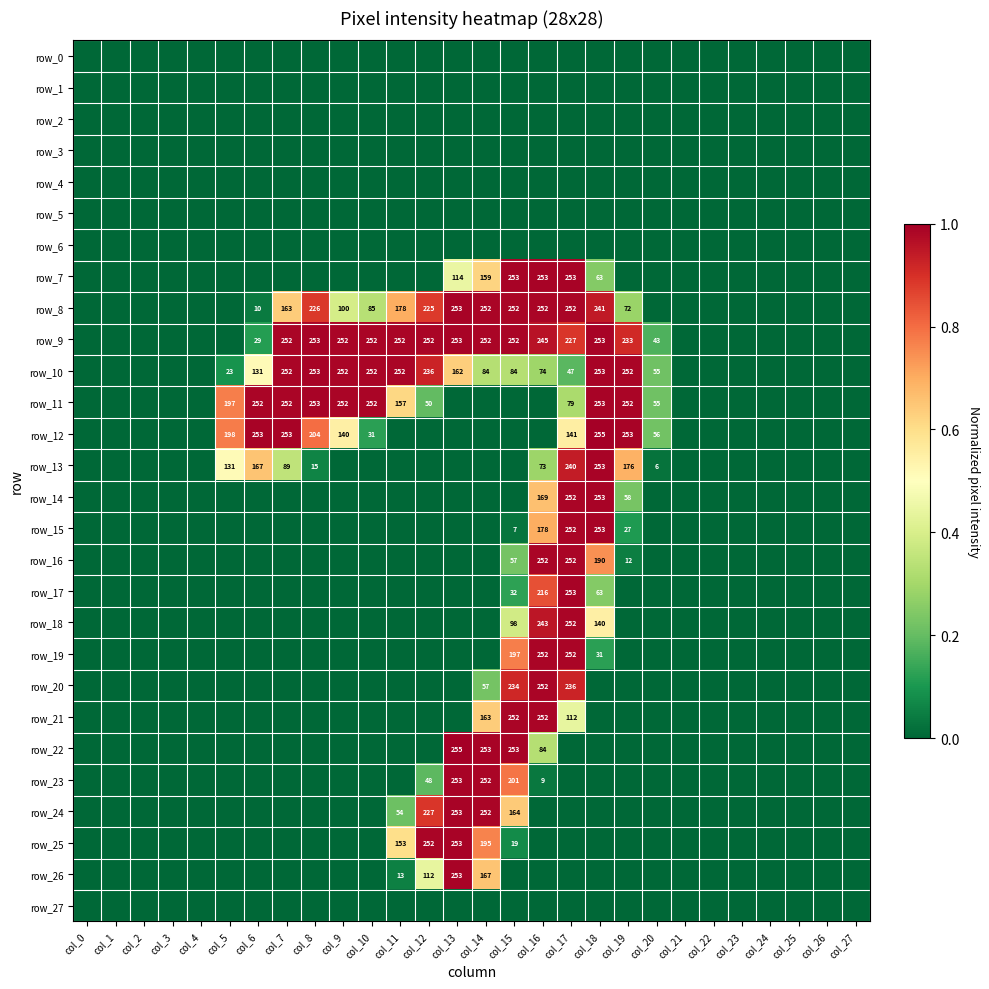

Reading left to right, list all the values displayed in this chart.

row_0: 0.0	0.0	0.0	0.0	0.0	0.0	0.0	0.0	0.0	0.0	0.0	0.0	0.0	0.0	0.0	0.0	0.0	0.0	0.0	0.0	0.0	0.0	0.0	0.0	0.0	0.0	0.0	0.0
row_1: 0.0	0.0	0.0	0.0	0.0	0.0	0.0	0.0	0.0	0.0	0.0	0.0	0.0	0.0	0.0	0.0	0.0	0.0	0.0	0.0	0.0	0.0	0.0	0.0	0.0	0.0	0.0	0.0
row_2: 0.0	0.0	0.0	0.0	0.0	0.0	0.0	0.0	0.0	0.0	0.0	0.0	0.0	0.0	0.0	0.0	0.0	0.0	0.0	0.0	0.0	0.0	0.0	0.0	0.0	0.0	0.0	0.0
row_3: 0.0	0.0	0.0	0.0	0.0	0.0	0.0	0.0	0.0	0.0	0.0	0.0	0.0	0.0	0.0	0.0	0.0	0.0	0.0	0.0	0.0	0.0	0.0	0.0	0.0	0.0	0.0	0.0
row_4: 0.0	0.0	0.0	0.0	0.0	0.0	0.0	0.0	0.0	0.0	0.0	0.0	0.0	0.0	0.0	0.0	0.0	0.0	0.0	0.0	0.0	0.0	0.0	0.0	0.0	0.0	0.0	0.0
row_5: 0.0	0.0	0.0	0.0	0.0	0.0	0.0	0.0	0.0	0.0	0.0	0.0	0.0	0.0	0.0	0.0	0.0	0.0	0.0	0.0	0.0	0.0	0.0	0.0	0.0	0.0	0.0	0.0
row_6: 0.0	0.0	0.0	0.0	0.0	0.0	0.0	0.0	0.0	0.0	0.0	0.0	0.0	0.0	0.0	0.0	0.0	0.0	0.0	0.0	0.0	0.0	0.0	0.0	0.0	0.0	0.0	0.0
row_7: 0.0	0.0	0.0	0.0	0.0	0.0	0.0	0.0	0.0	0.0	0.0	0.0	0.0	0.4	0.6	1.0	1.0	1.0	0.2	0.0	0.0	0.0	0.0	0.0	0.0	0.0	0.0	0.0
row_8: 0.0	0.0	0.0	0.0	0.0	0.0	0.0	0.6	0.9	0.4	0.3	0.7	0.9	1.0	1.0	1.0	1.0	1.0	0.9	0.3	0.0	0.0	0.0	0.0	0.0	0.0	0.0	0.0
row_9: 0.0	0.0	0.0	0.0	0.0	0.0	0.1	1.0	1.0	1.0	1.0	1.0	1.0	1.0	1.0	1.0	1.0	0.9	1.0	0.9	0.2	0.0	0.0	0.0	0.0	0.0	0.0	0.0
row_10: 0.0	0.0	0.0	0.0	0.0	0.1	0.5	1.0	1.0	1.0	1.0	1.0	0.9	0.6	0.3	0.3	0.3	0.2	1.0	1.0	0.2	0.0	0.0	0.0	0.0	0.0	0.0	0.0
row_11: 0.0	0.0	0.0	0.0	0.0	0.8	1.0	1.0	1.0	1.0	1.0	0.6	0.2	0.0	0.0	0.0	0.0	0.3	1.0	1.0	0.2	0.0	0.0	0.0	0.0	0.0	0.0	0.0
row_12: 0.0	0.0	0.0	0.0	0.0	0.8	1.0	1.0	0.8	0.5	0.1	0.0	0.0	0.0	0.0	0.0	0.0	0.6	1.0	1.0	0.2	0.0	0.0	0.0	0.0	0.0	0.0	0.0
row_13: 0.0	0.0	0.0	0.0	0.0	0.5	0.7	0.3	0.1	0.0	0.0	0.0	0.0	0.0	0.0	0.0	0.3	0.9	1.0	0.7	0.0	0.0	0.0	0.0	0.0	0.0	0.0	0.0
row_14: 0.0	0.0	0.0	0.0	0.0	0.0	0.0	0.0	0.0	0.0	0.0	0.0	0.0	0.0	0.0	0.0	0.7	1.0	1.0	0.2	0.0	0.0	0.0	0.0	0.0	0.0	0.0	0.0
row_15: 0.0	0.0	0.0	0.0	0.0	0.0	0.0	0.0	0.0	0.0	0.0	0.0	0.0	0.0	0.0	0.0	0.7	1.0	1.0	0.1	0.0	0.0	0.0	0.0	0.0	0.0	0.0	0.0
row_16: 0.0	0.0	0.0	0.0	0.0	0.0	0.0	0.0	0.0	0.0	0.0	0.0	0.0	0.0	0.0	0.2	1.0	1.0	0.7	0.0	0.0	0.0	0.0	0.0	0.0	0.0	0.0	0.0
row_17: 0.0	0.0	0.0	0.0	0.0	0.0	0.0	0.0	0.0	0.0	0.0	0.0	0.0	0.0	0.0	0.1	0.8	1.0	0.2	0.0	0.0	0.0	0.0	0.0	0.0	0.0	0.0	0.0
row_18: 0.0	0.0	0.0	0.0	0.0	0.0	0.0	0.0	0.0	0.0	0.0	0.0	0.0	0.0	0.0	0.4	1.0	1.0	0.5	0.0	0.0	0.0	0.0	0.0	0.0	0.0	0.0	0.0
row_19: 0.0	0.0	0.0	0.0	0.0	0.0	0.0	0.0	0.0	0.0	0.0	0.0	0.0	0.0	0.0	0.8	1.0	1.0	0.1	0.0	0.0	0.0	0.0	0.0	0.0	0.0	0.0	0.0
row_20: 0.0	0.0	0.0	0.0	0.0	0.0	0.0	0.0	0.0	0.0	0.0	0.0	0.0	0.0	0.2	0.9	1.0	0.9	0.0	0.0	0.0	0.0	0.0	0.0	0.0	0.0	0.0	0.0
row_21: 0.0	0.0	0.0	0.0	0.0	0.0	0.0	0.0	0.0	0.0	0.0	0.0	0.0	0.0	0.6	1.0	1.0	0.4	0.0	0.0	0.0	0.0	0.0	0.0	0.0	0.0	0.0	0.0
row_22: 0.0	0.0	0.0	0.0	0.0	0.0	0.0	0.0	0.0	0.0	0.0	0.0	0.0	1.0	1.0	1.0	0.3	0.0	0.0	0.0	0.0	0.0	0.0	0.0	0.0	0.0	0.0	0.0
row_23: 0.0	0.0	0.0	0.0	0.0	0.0	0.0	0.0	0.0	0.0	0.0	0.0	0.2	1.0	1.0	0.8	0.0	0.0	0.0	0.0	0.0	0.0	0.0	0.0	0.0	0.0	0.0	0.0
row_24: 0.0	0.0	0.0	0.0	0.0	0.0	0.0	0.0	0.0	0.0	0.0	0.2	0.9	1.0	1.0	0.6	0.0	0.0	0.0	0.0	0.0	0.0	0.0	0.0	0.0	0.0	0.0	0.0
row_25: 0.0	0.0	0.0	0.0	0.0	0.0	0.0	0.0	0.0	0.0	0.0	0.6	1.0	1.0	0.8	0.1	0.0	0.0	0.0	0.0	0.0	0.0	0.0	0.0	0.0	0.0	0.0	0.0
row_26: 0.0	0.0	0.0	0.0	0.0	0.0	0.0	0.0	0.0	0.0	0.0	0.1	0.4	1.0	0.7	0.0	0.0	0.0	0.0	0.0	0.0	0.0	0.0	0.0	0.0	0.0	0.0	0.0
row_27: 0.0	0.0	0.0	0.0	0.0	0.0	0.0	0.0	0.0	0.0	0.0	0.0	0.0	0.0	0.0	0.0	0.0	0.0	0.0	0.0	0.0	0.0	0.0	0.0	0.0	0.0	0.0	0.0